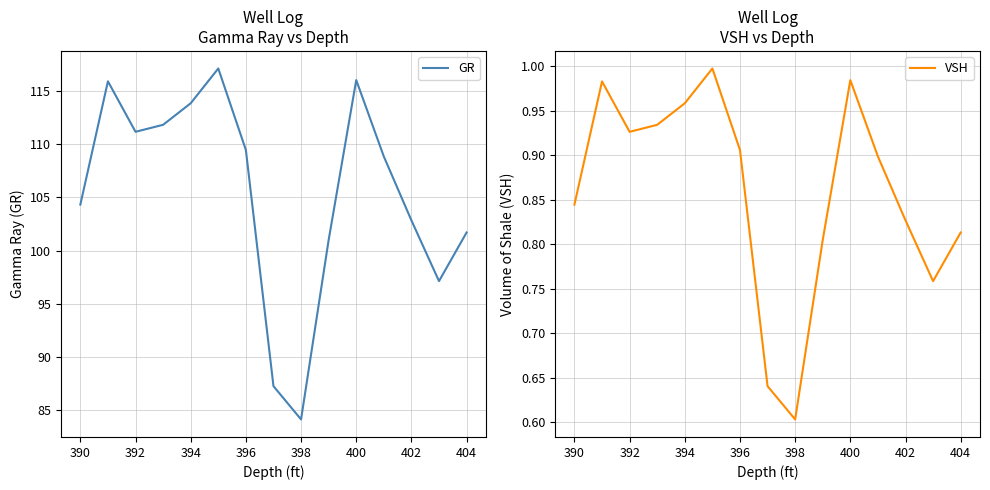

The GR series shows 39.2 at 396. True or false?

False